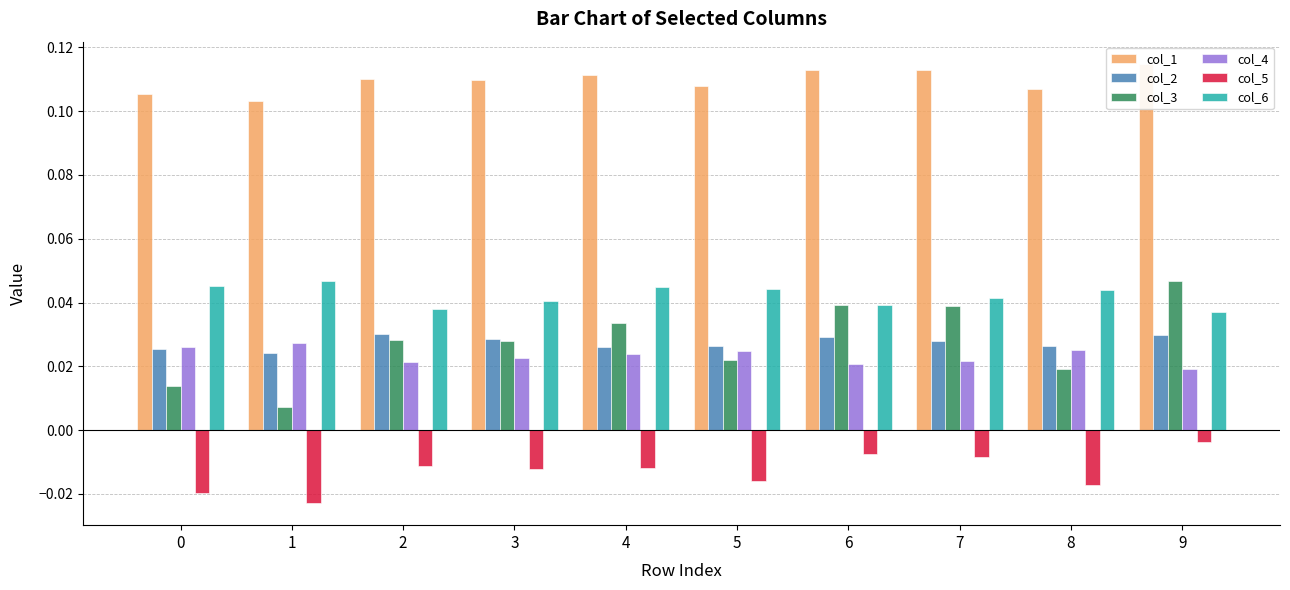

Are the bars horizontal?

No